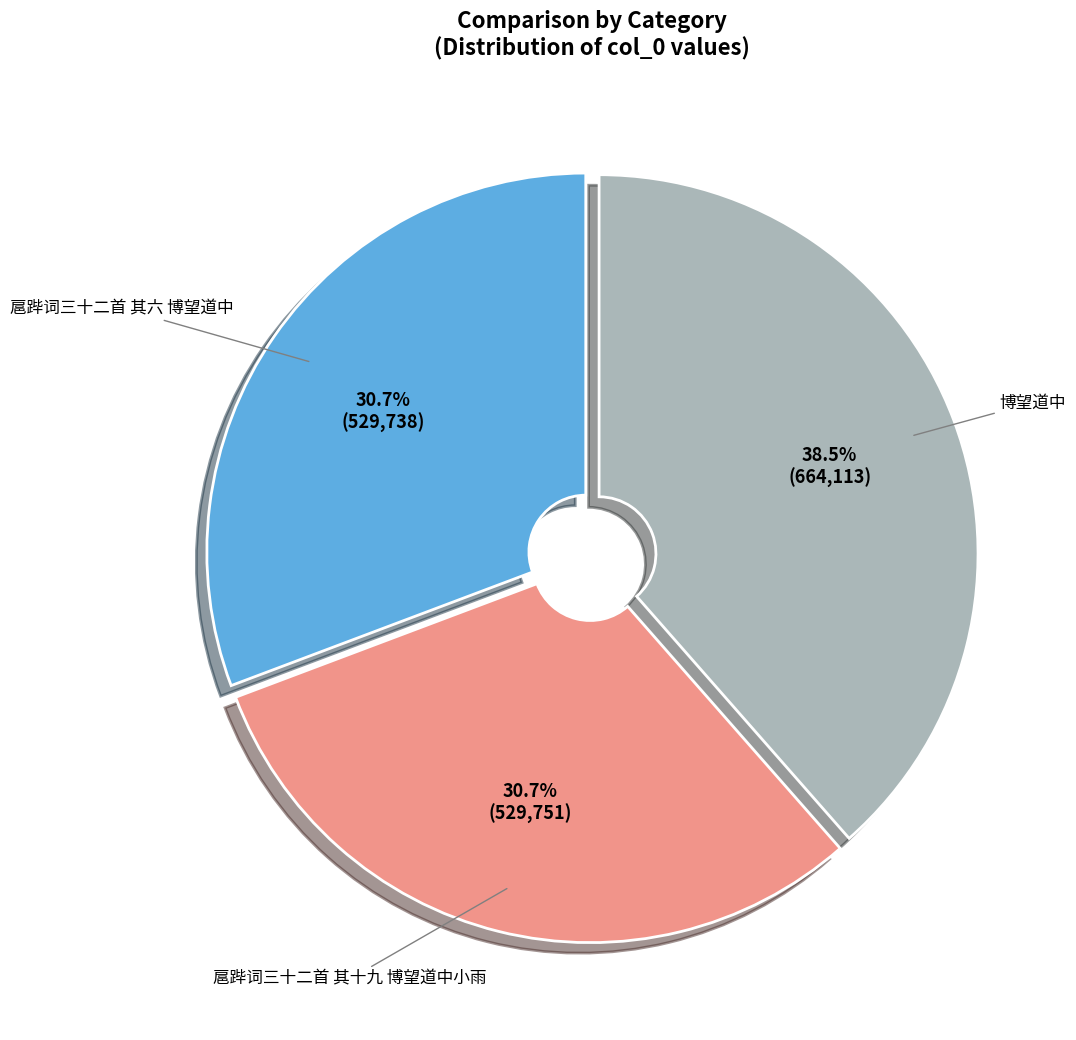

Is there any slice that represents more than half of the pie?

No